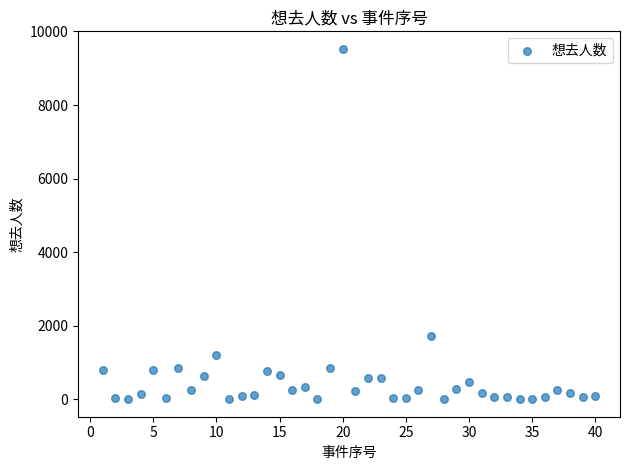

What is the range of Y values (max minus min)?

9524